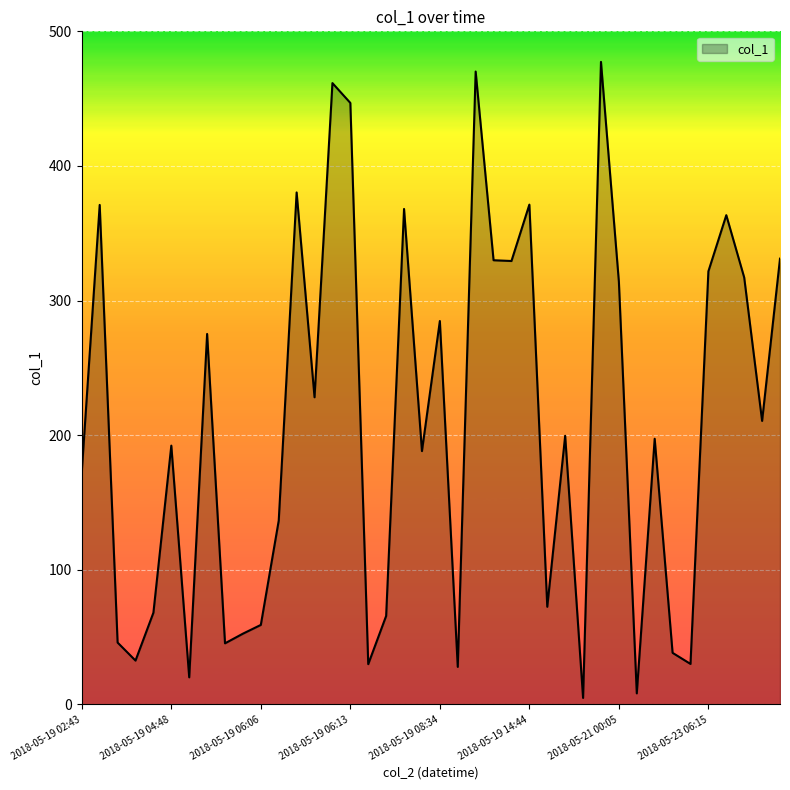

What is the difference between the maximum and minimum values?

472.5